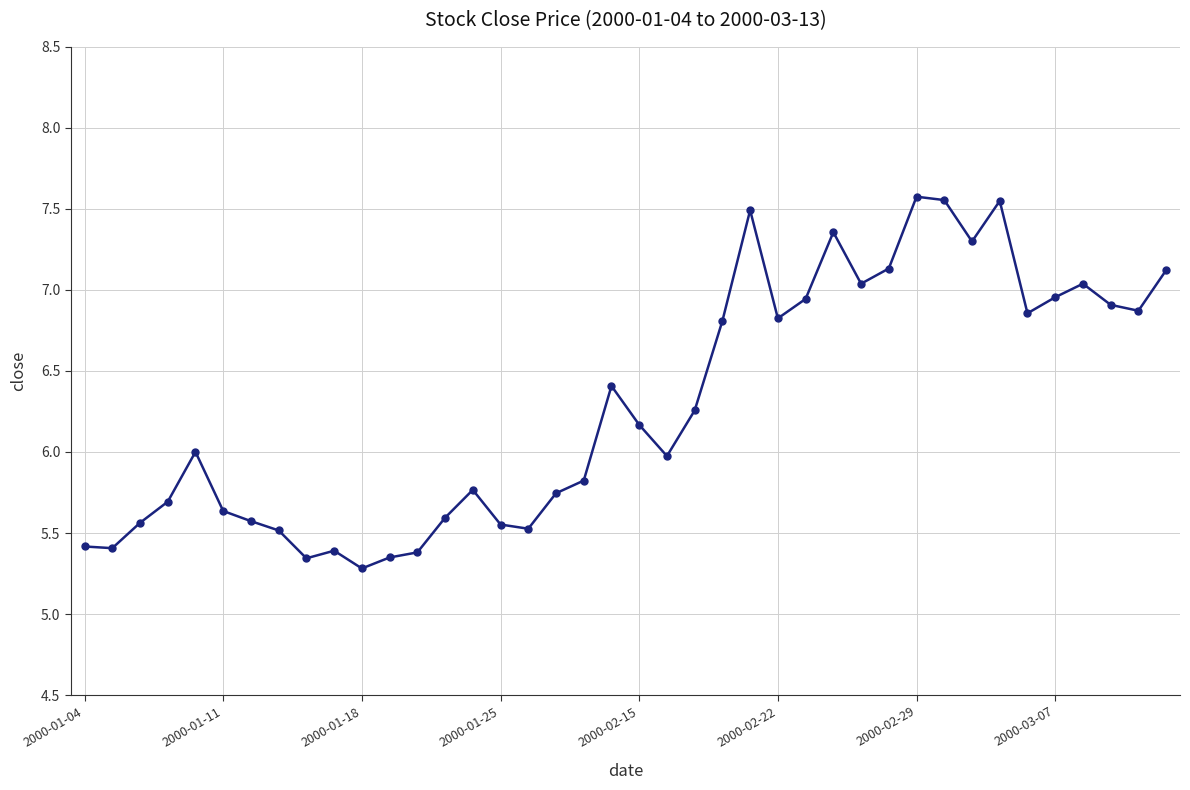

What is the difference between the second highest and second lowest values?

2.2